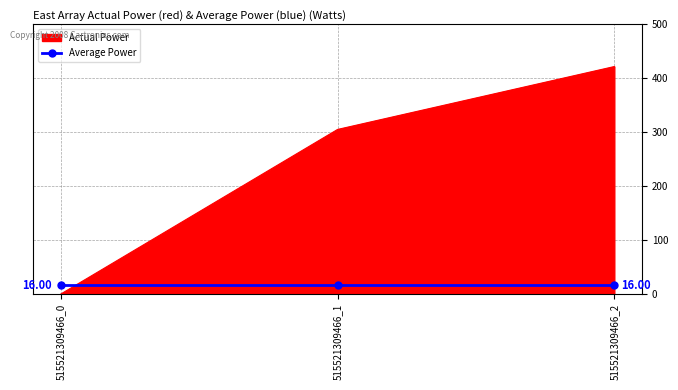

Is the value of Average Power at 515521309466_2 greater than the value of Actual Power at 515521309466_1?

No